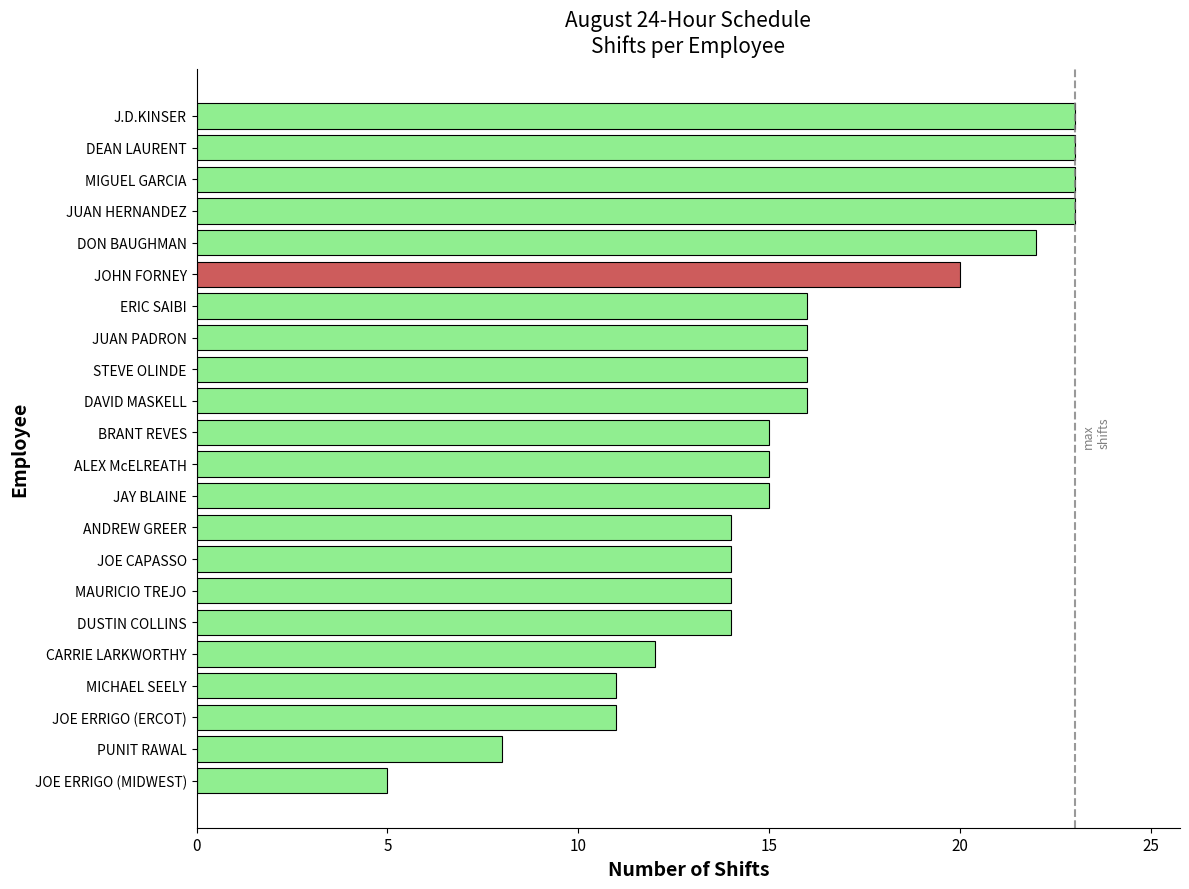

Count the number of categories in the chart.

22